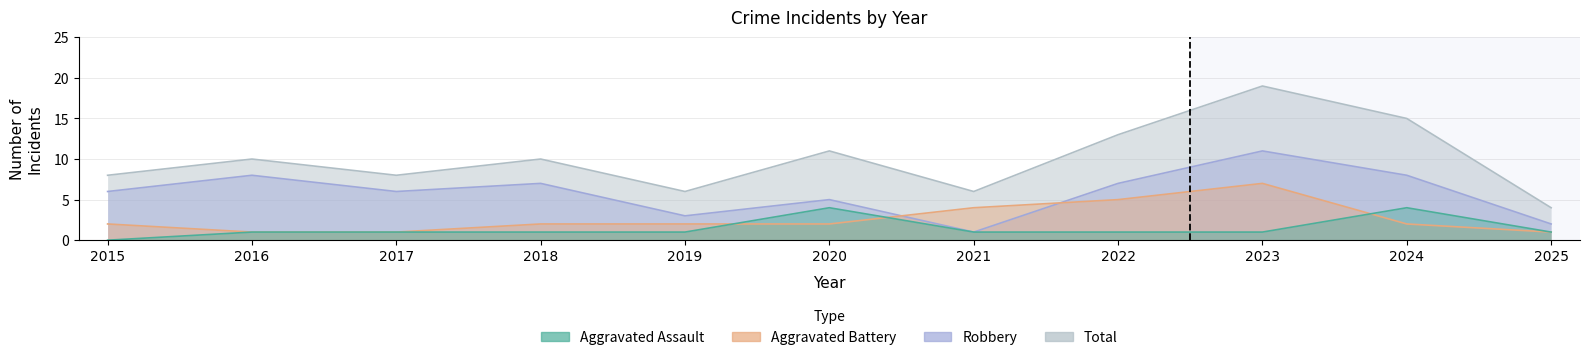

How many lines are shown in the chart?

4